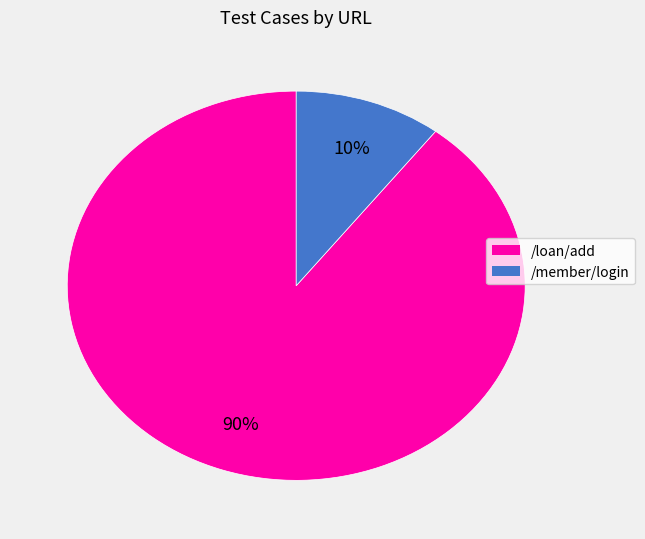

Do /member/login and /loan/add together represent more than half of the pie?

Yes